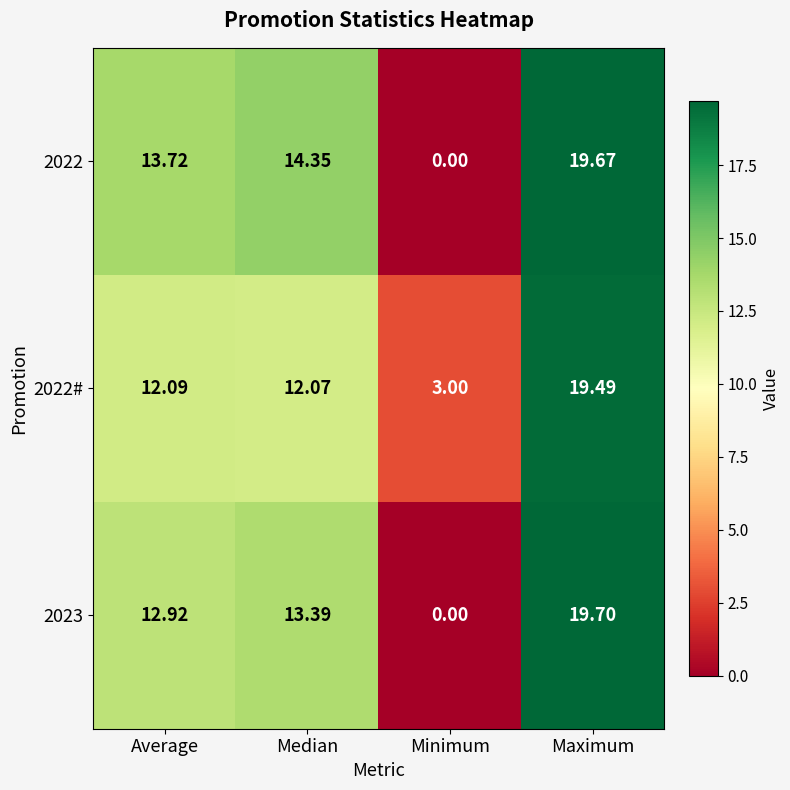

Rank the categories by 2022 value from highest to lowest.

Maximum, Median, Average, Minimum